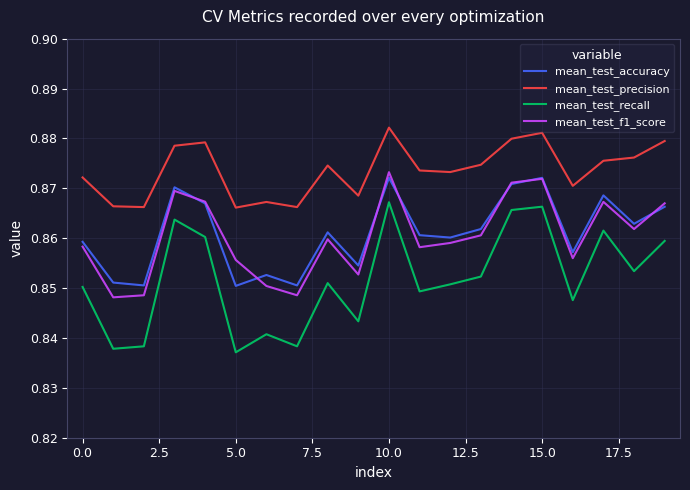

Which series has the largest total across all categories?

mean_test_precision